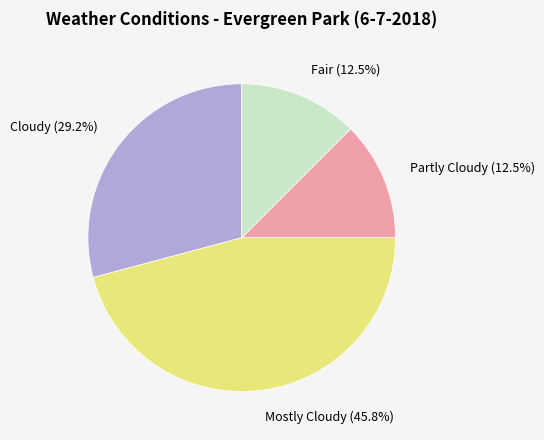

Approximately how many times larger is the value at Fair compared to Partly Cloudy?

1.0